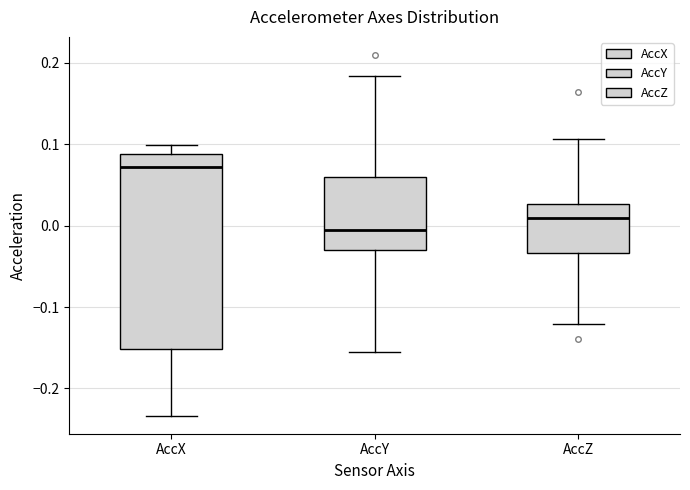

Reading left to right, read every box against the y-axis: the position of its median line, the range the box covers, and the ends of its whiskers. The values are not printed on the chart, so give them approximately, as read against the axis.

AccX: median 0.07, box -0.15 to 0.09, whiskers -0.23 to 0.10
AccY: median 0.00, box -0.03 to 0.06, whiskers -0.15 to 0.18
AccZ: median 0.01, box -0.03 to 0.03, whiskers -0.12 to 0.11